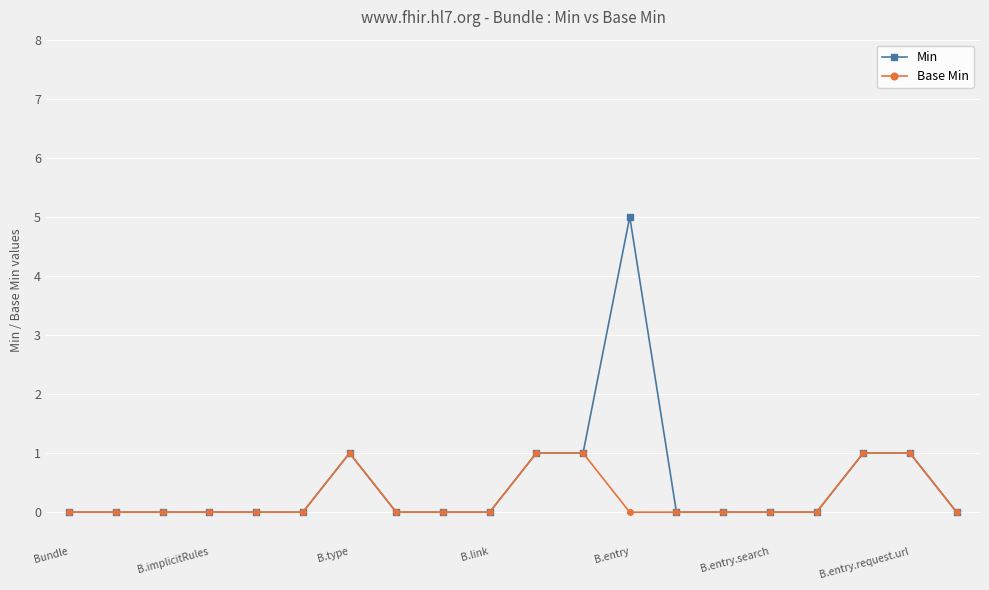

Which series has the largest range (max minus min)?

Min